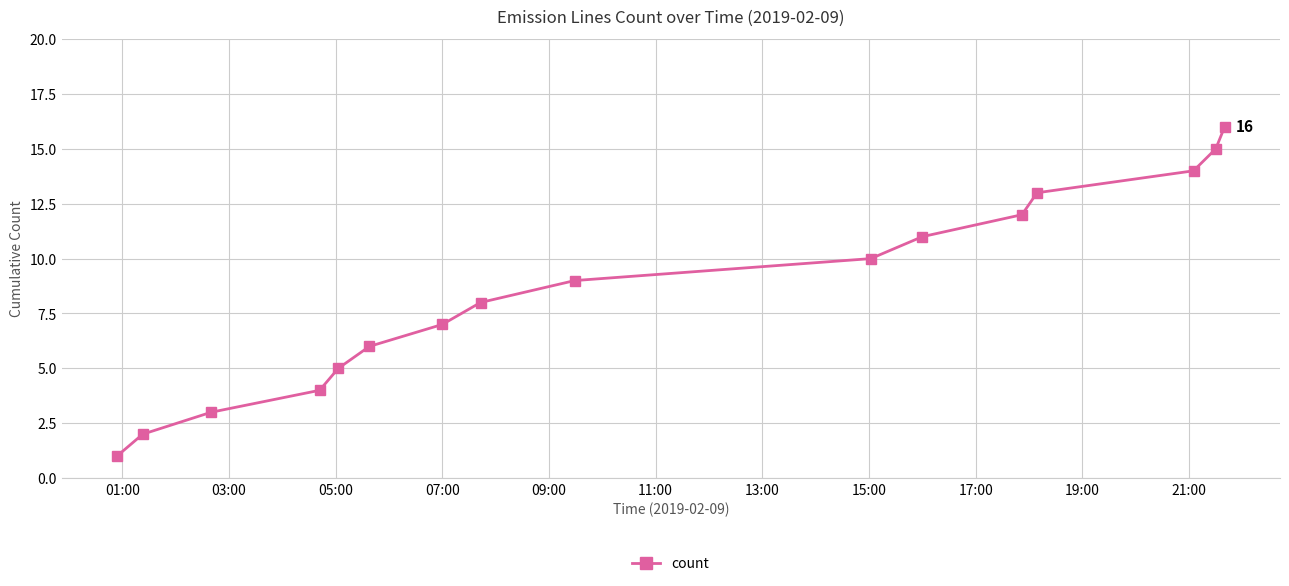

Reading left to right, list all the values displayed in this chart.

1	2	3	4	5	6	7	8	9	10	11	12	13	14	15	16